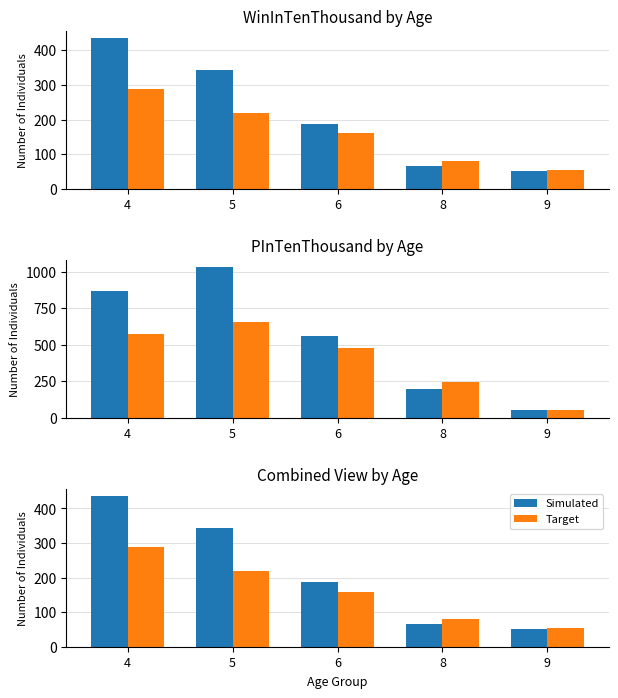

What is the difference between the maximum and second lowest values in the Simulated series?

369.7